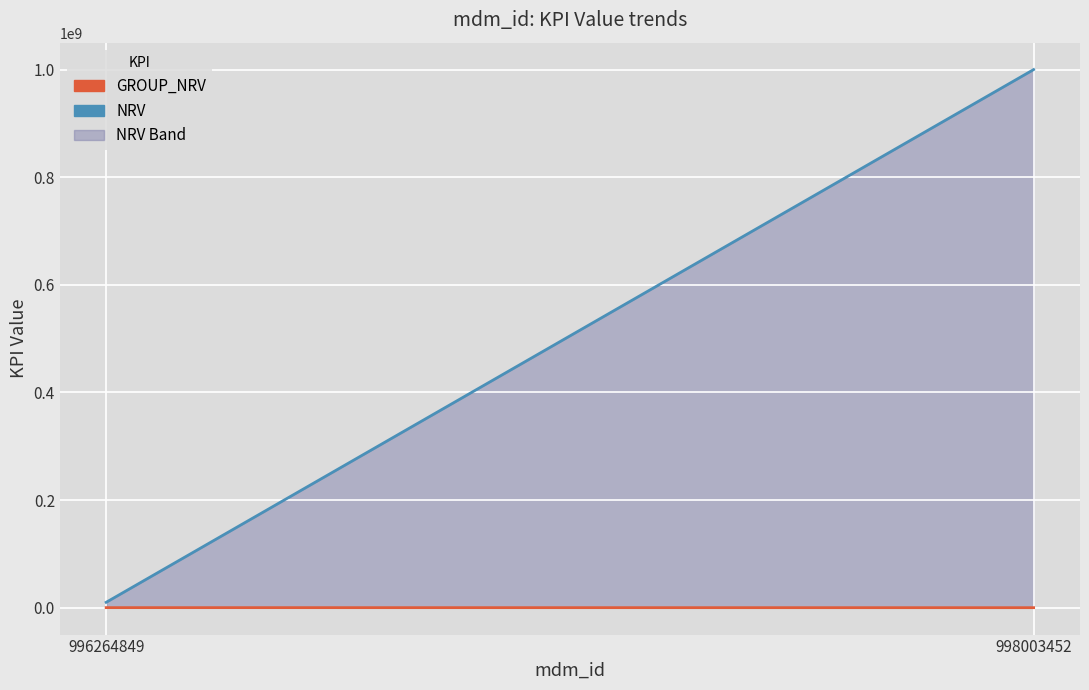

True or false: GROUP_NRV has a value of 100000 at 996264849.

True